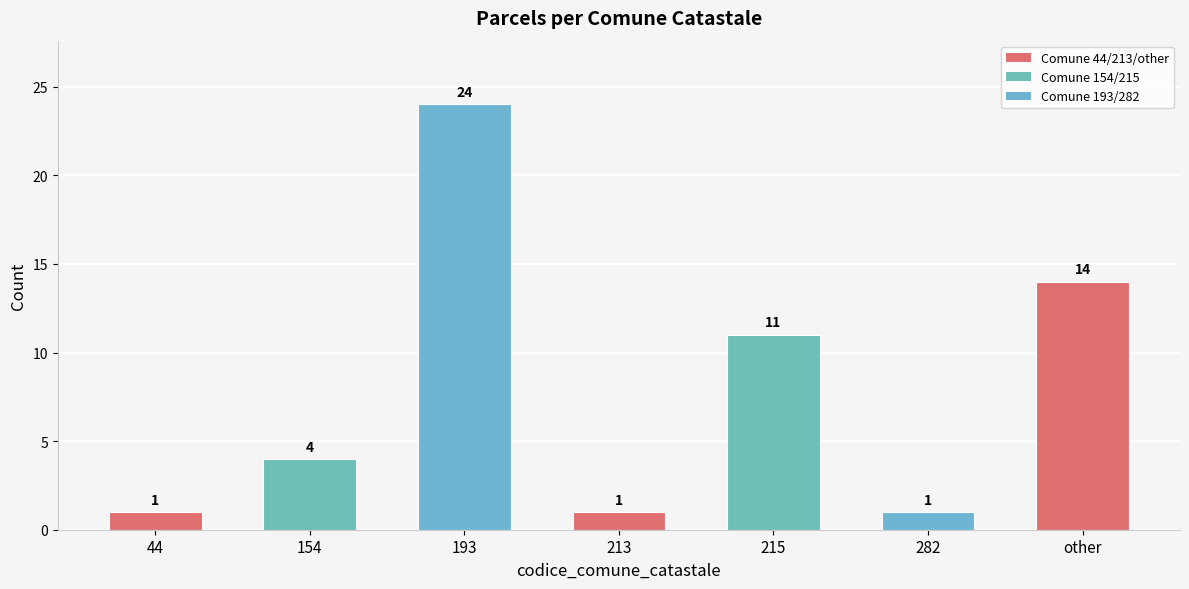

What is the minimum value shown in the chart?

1